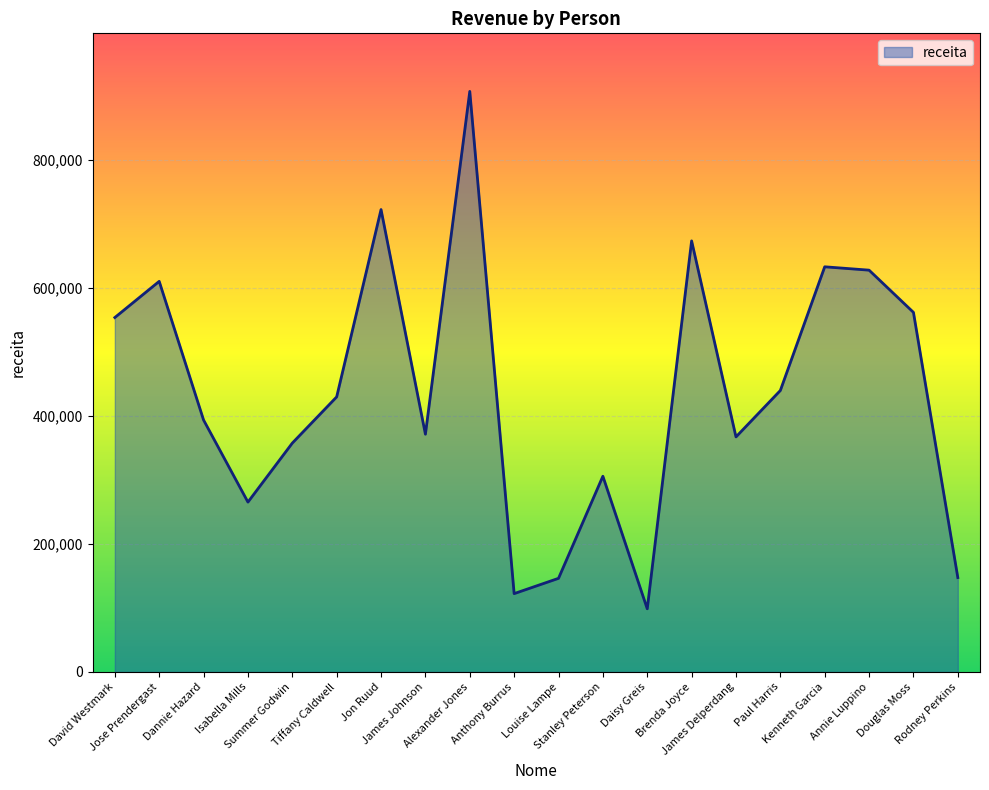

What is the maximum value shown in the chart?

906479.7